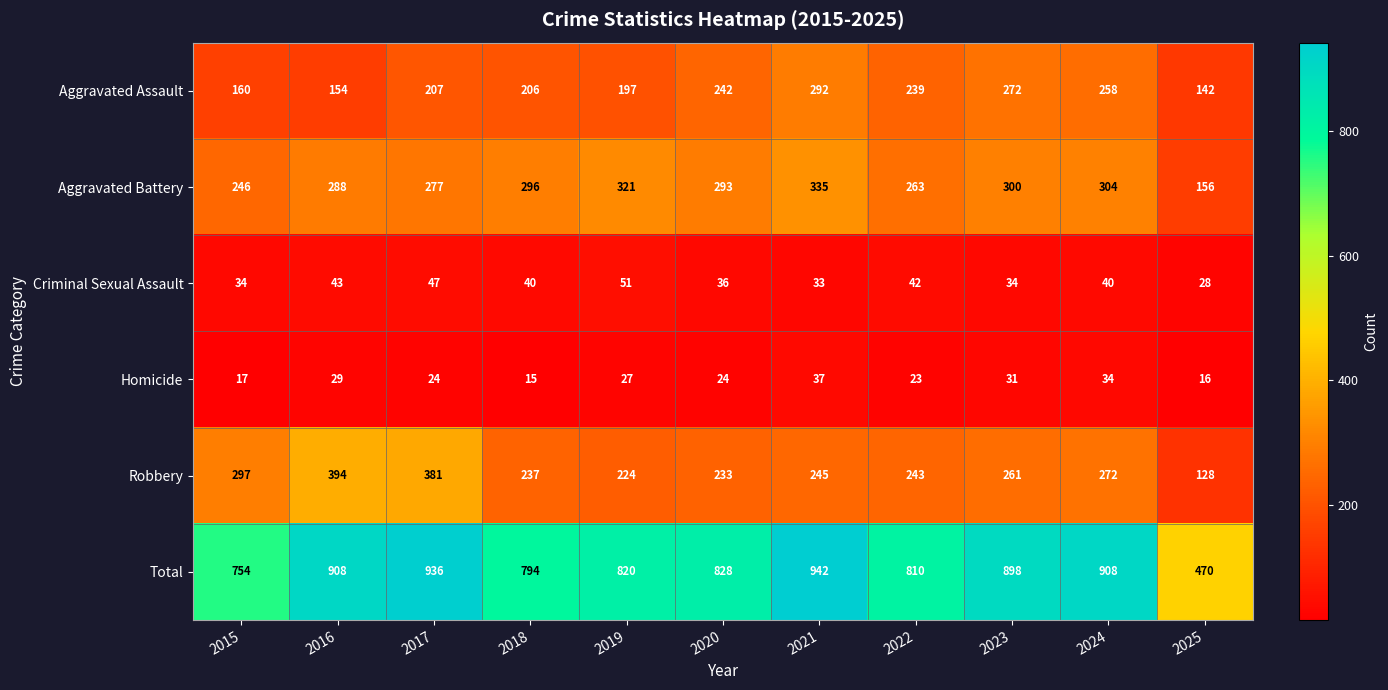

Which category has the highest value across all series?

2021